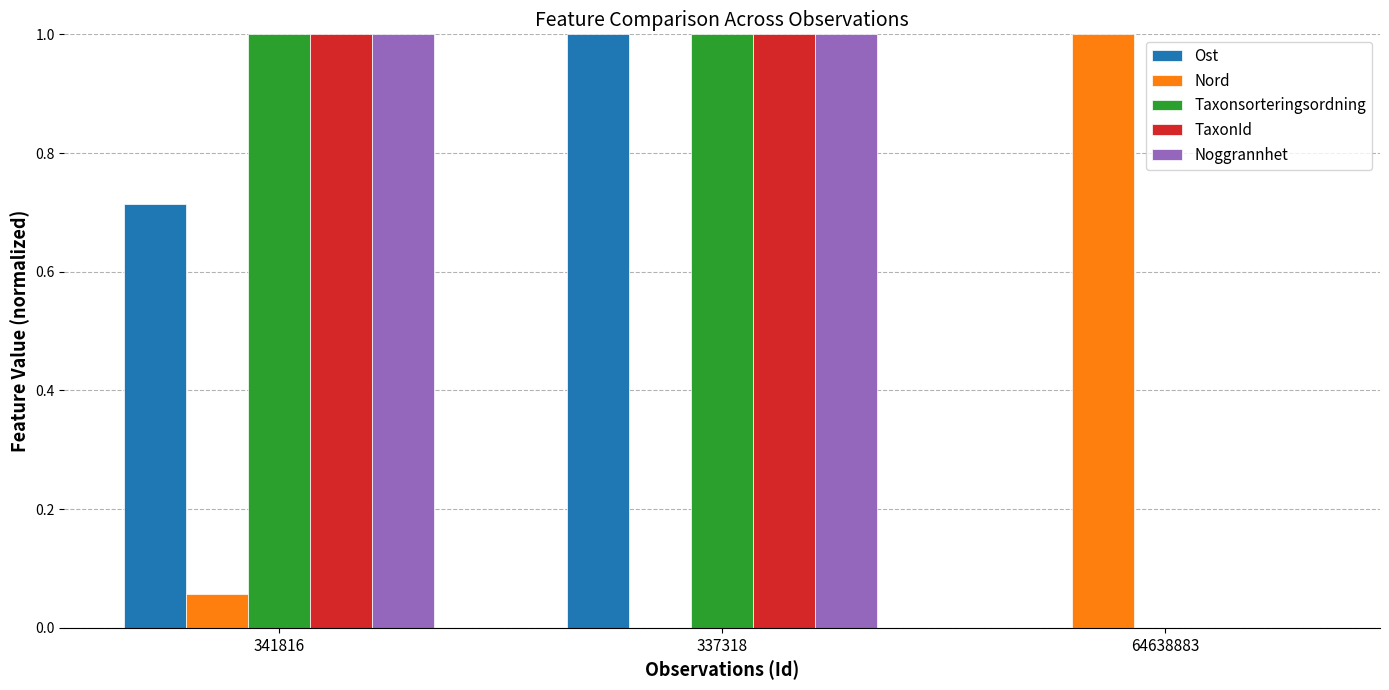

The TaxonId series shows 1.0 at 341816. True or false?

True